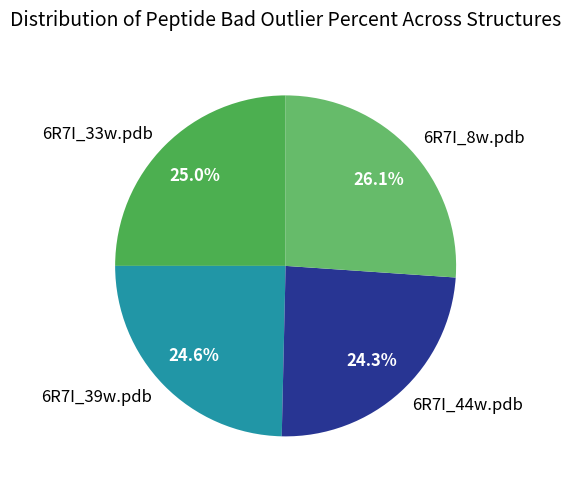

How many segments does this pie chart have?

4